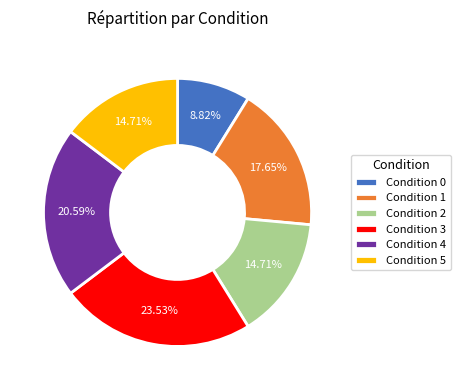

Approximately how many times larger is the value at Condition 1 compared to Condition 4?

0.9